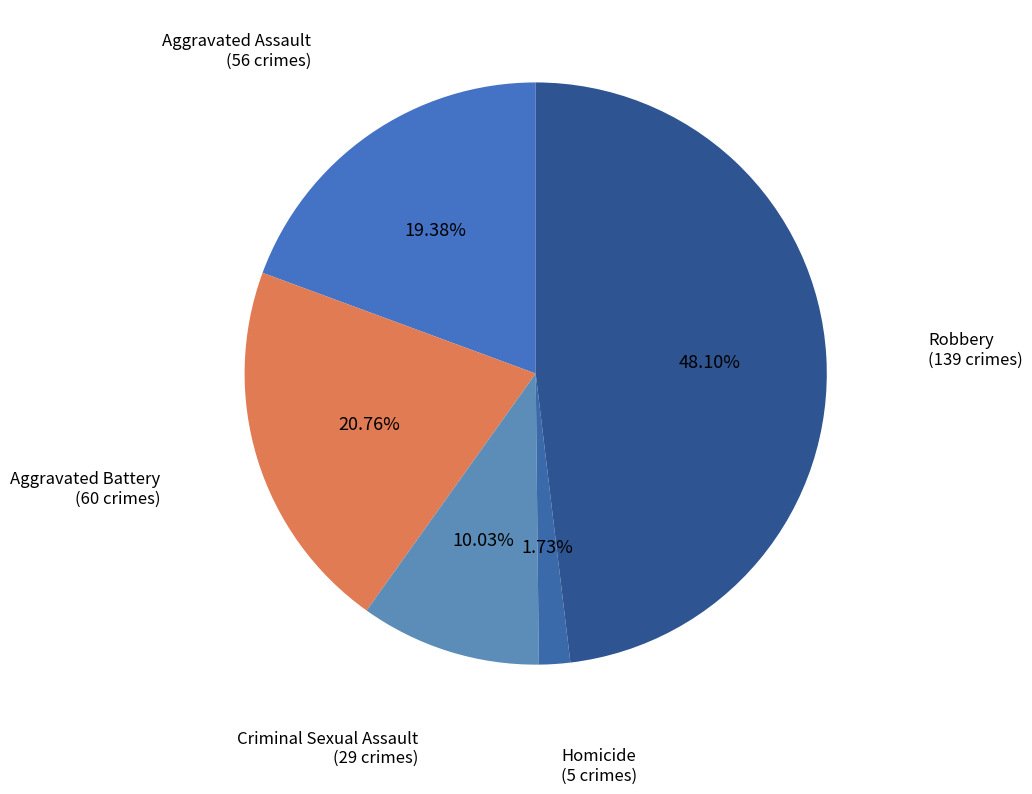

Does Aggravated Assault account for over 50% of the chart?

No